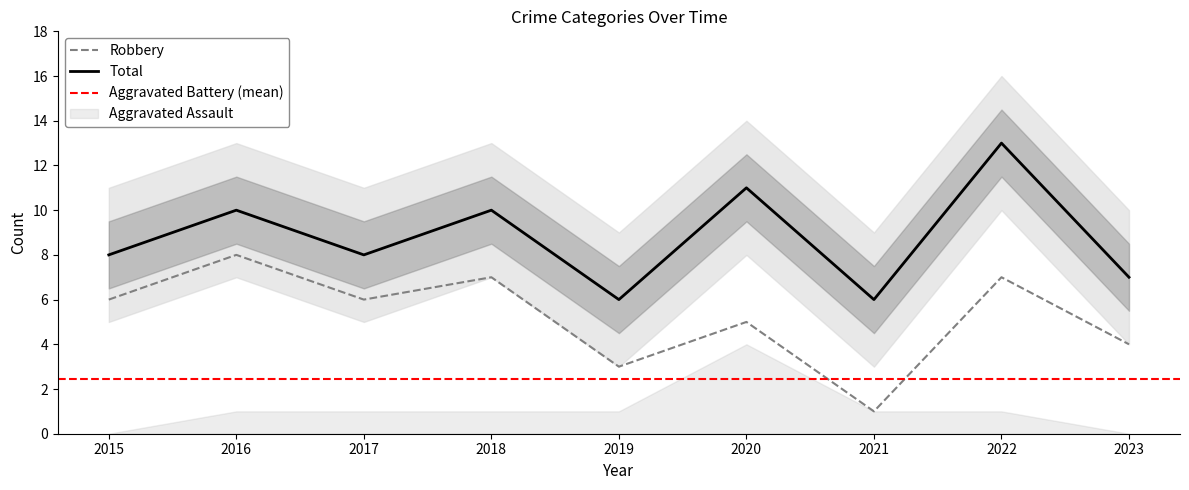

True or false: Total and Robbery cross at least once.

False